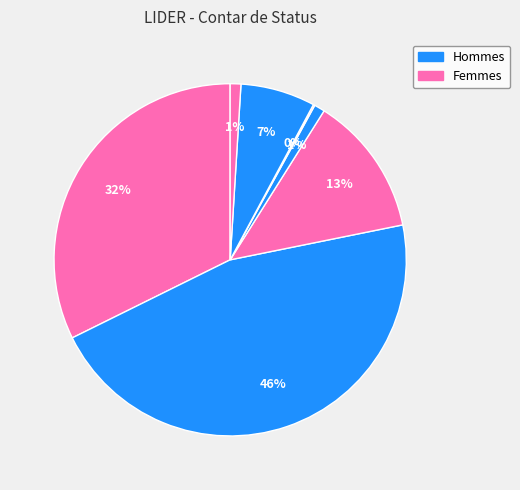

How many slices are in this pie chart?

7